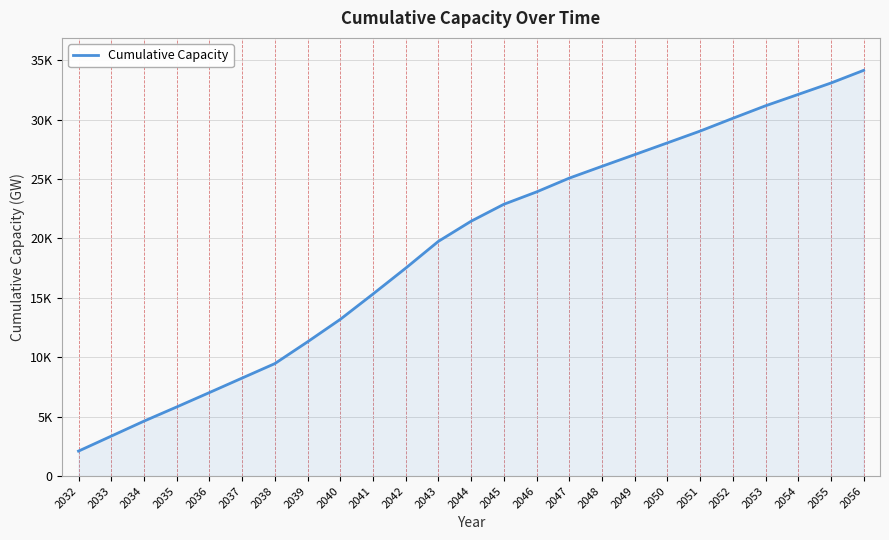

List the labels in order of value, smallest first.

2032, 2033, 2034, 2035, 2036, 2037, 2038, 2039, 2040, 2041, 2042, 2043, 2044, 2045, 2046, 2047, 2048, 2049, 2050, 2051, 2052, 2053, 2054, 2055, 2056